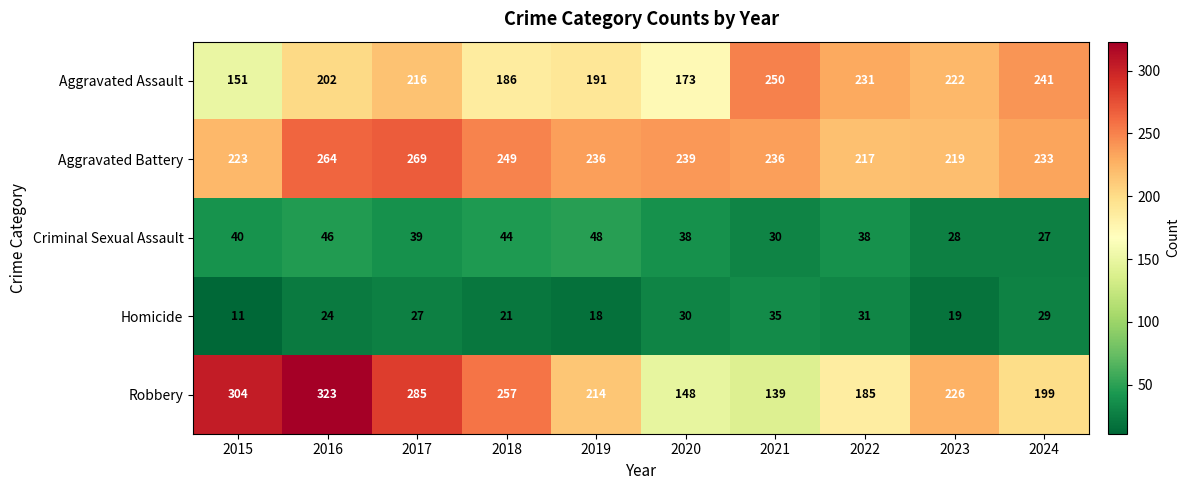

Is it true that Aggravated Assault equals 285 at 2017?

False